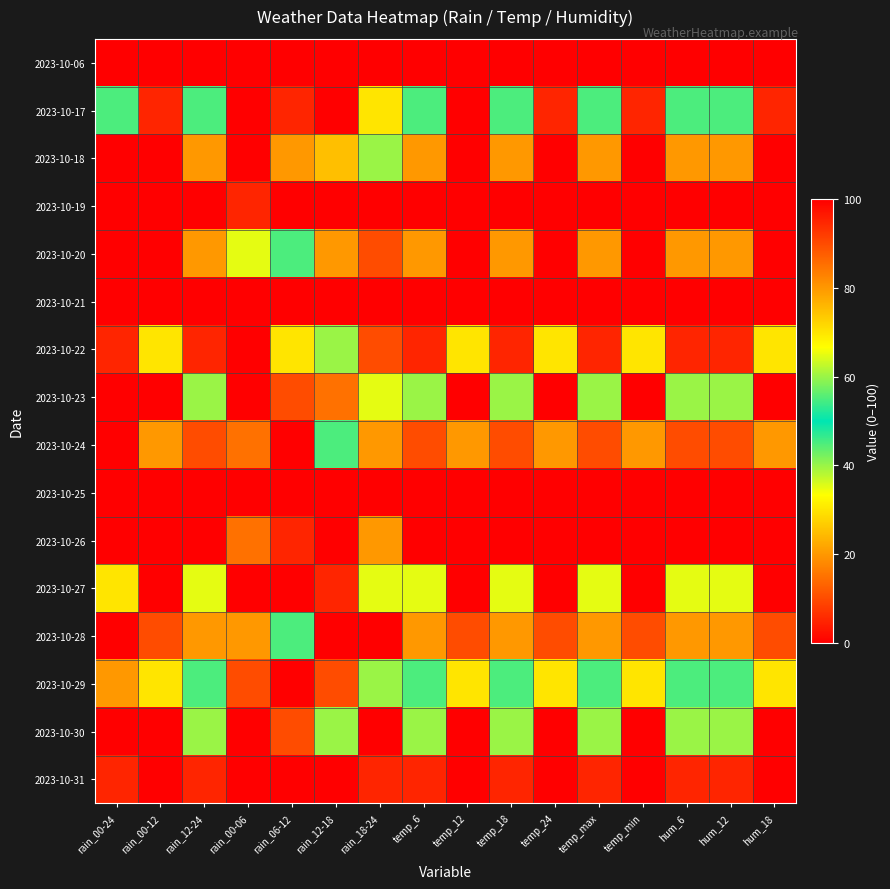

How many categories are shown in the chart?

16